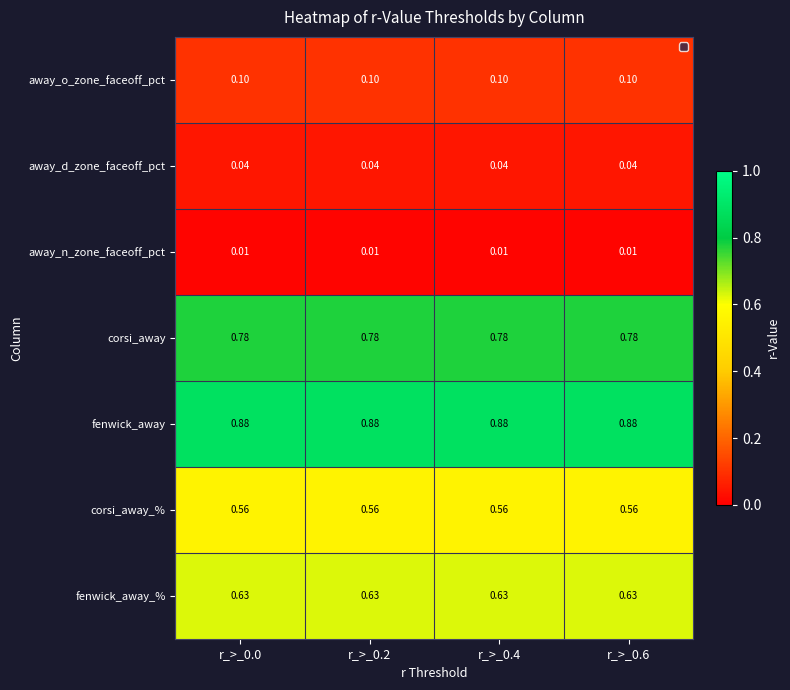

How many data points does each series have?

4